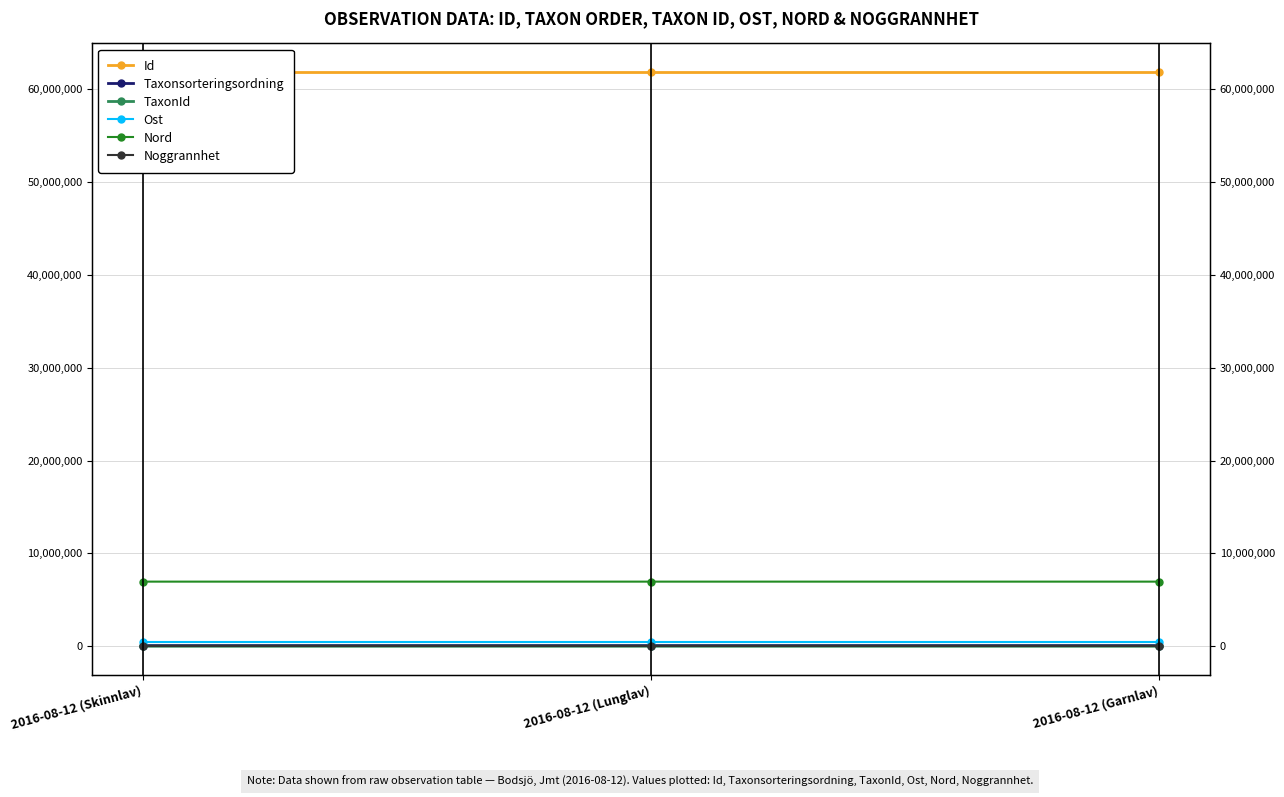

At which category is the sum across all series the highest?

2016-08-12 (Lunglav)